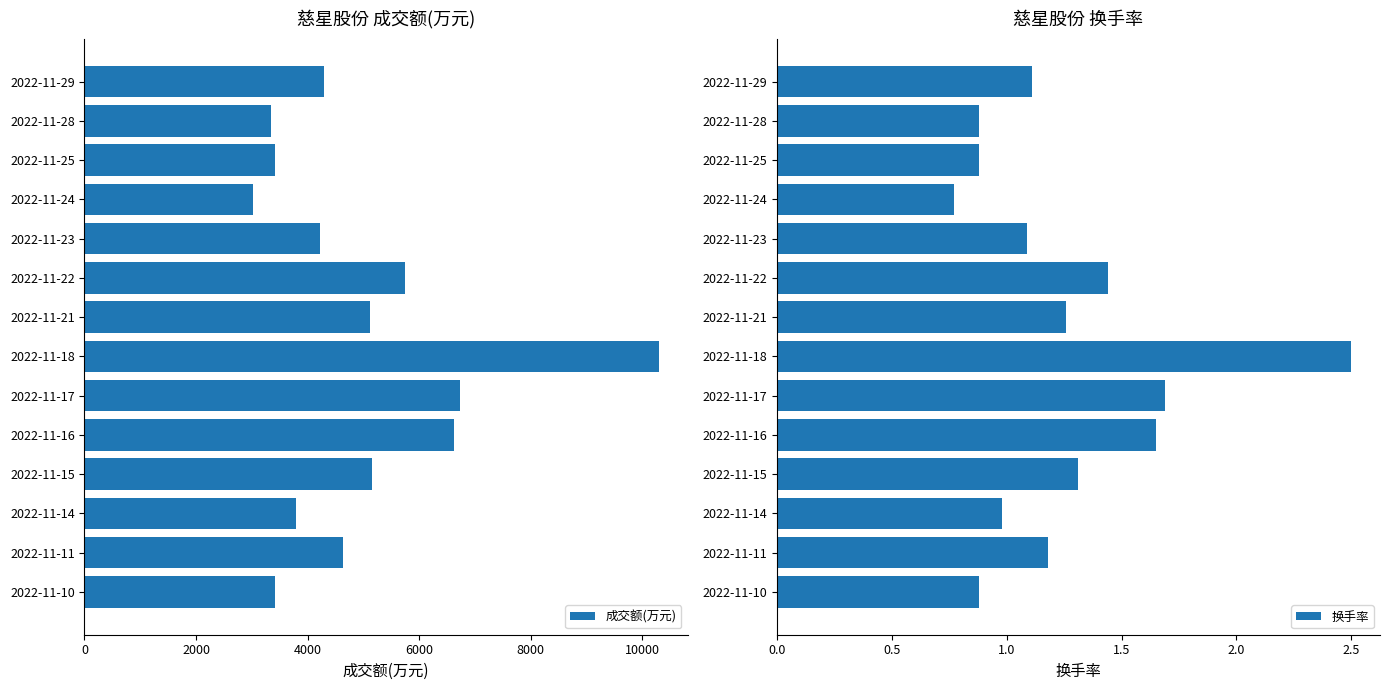

What is the lowest value of the 成交额(万元) series?

3026